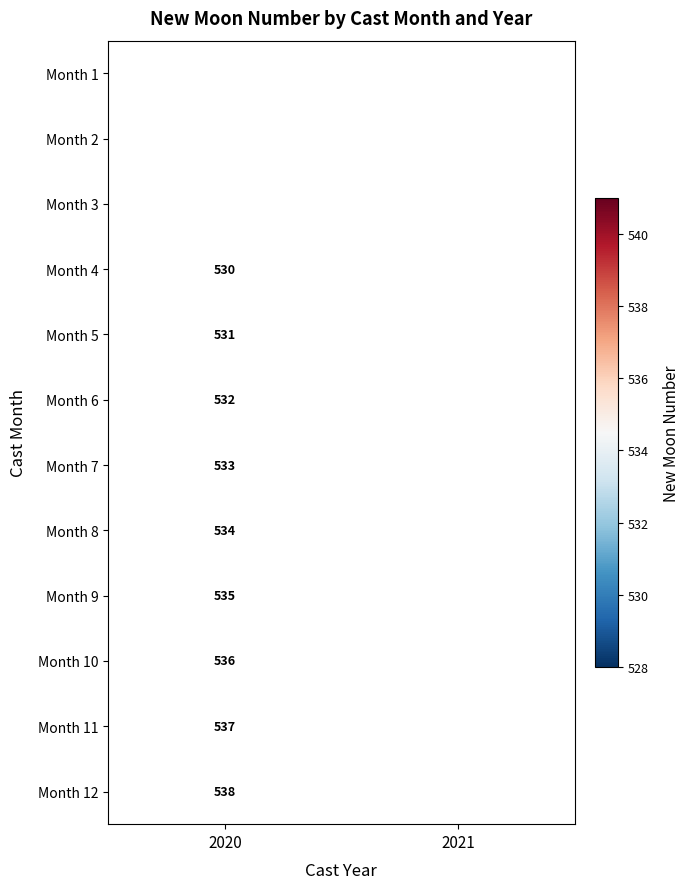

The Month 8 series shows 534 at 2020. True or false?

True